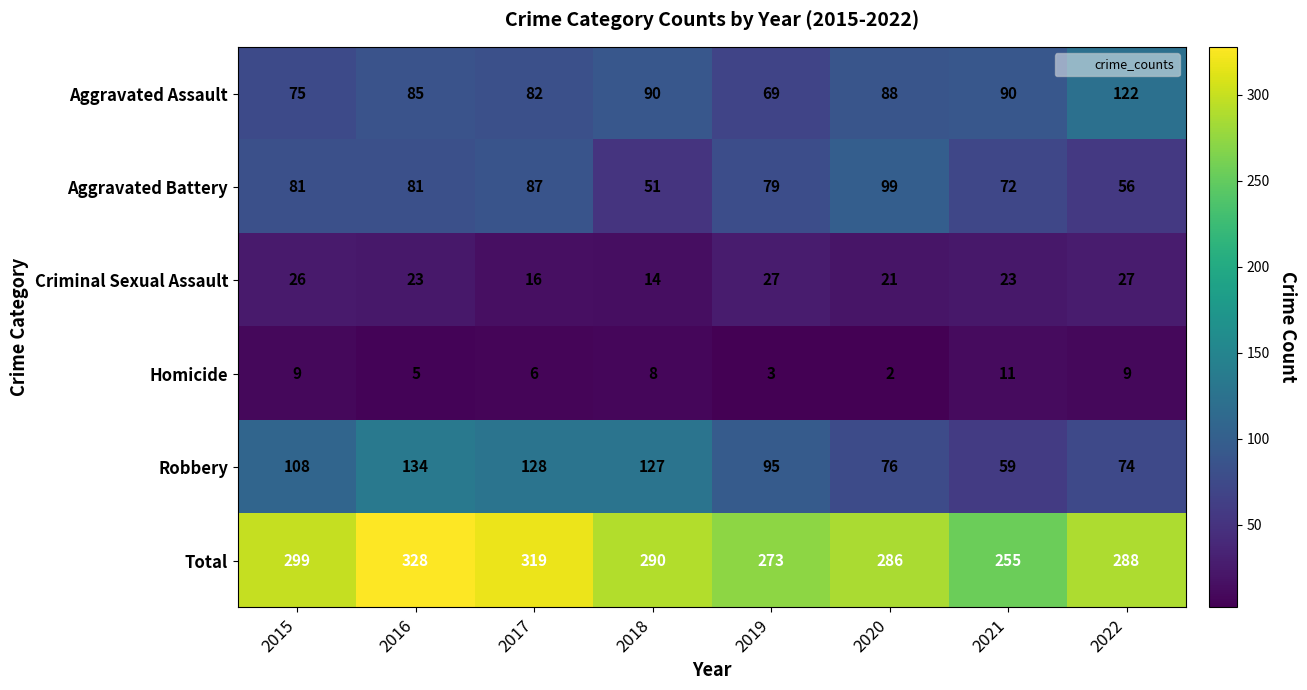

What is the spread (max minus min) of values at 2019?

270